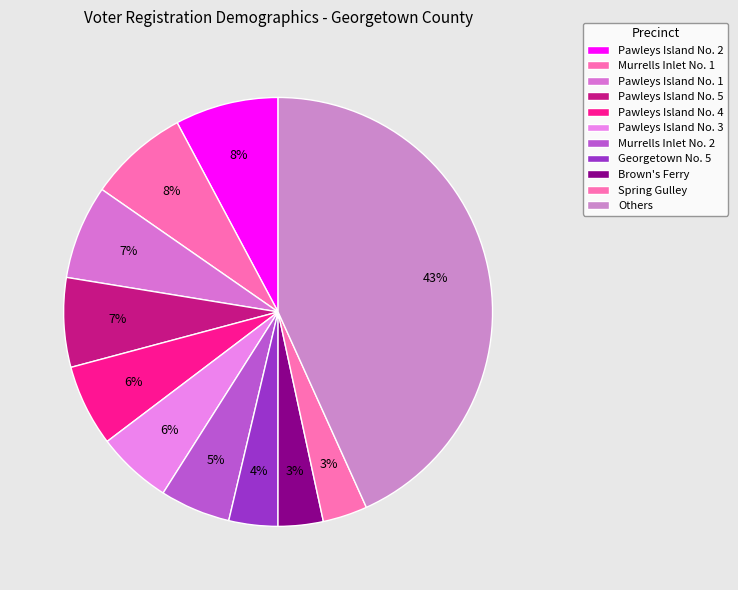

How many slices are in this pie chart?

11